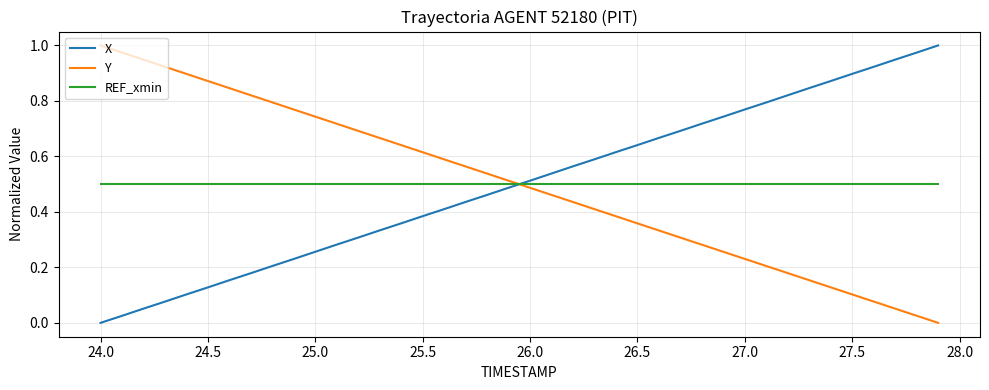

How many lines are shown in the chart?

3